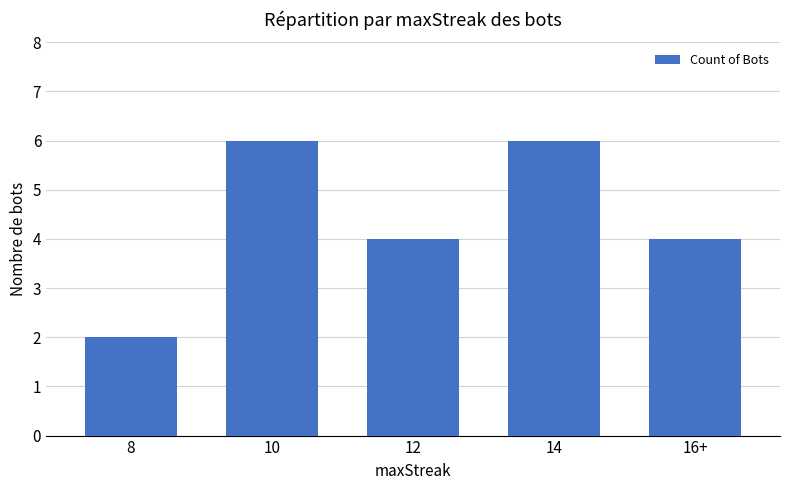

How many bars are there in total?

5